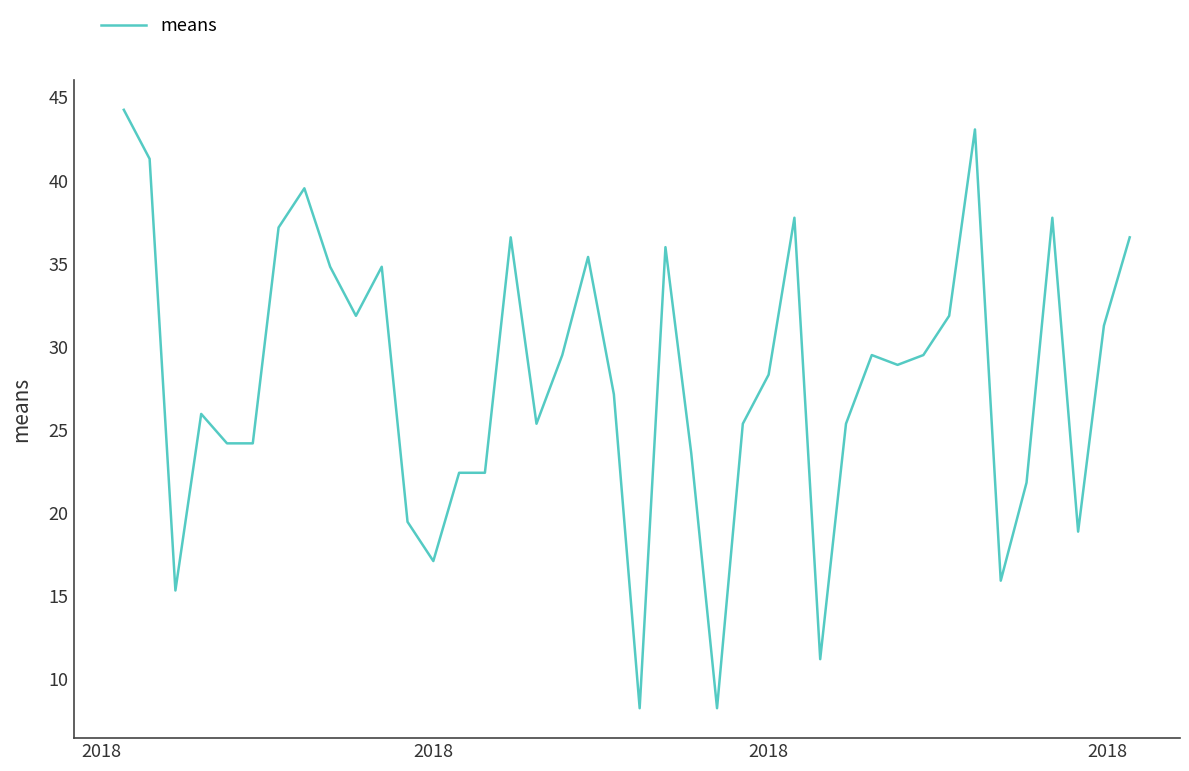

What is the average value?

28.0